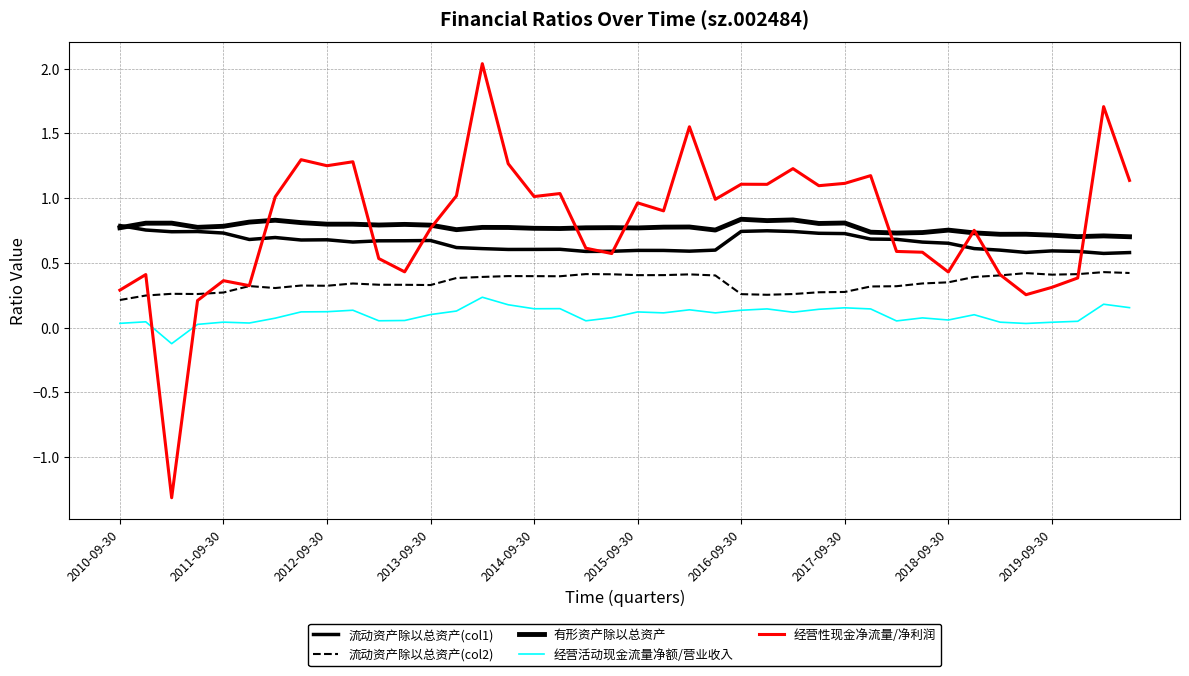

At which category is the sum across all series the highest?

14